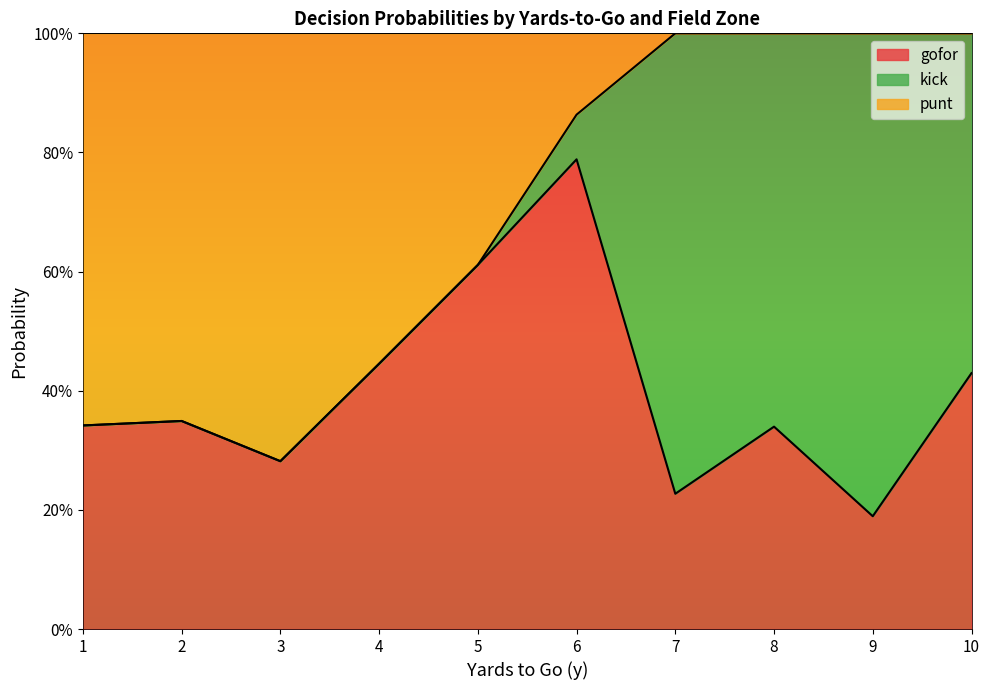

True or false: gofor has more than 1 interior local peaks.

True